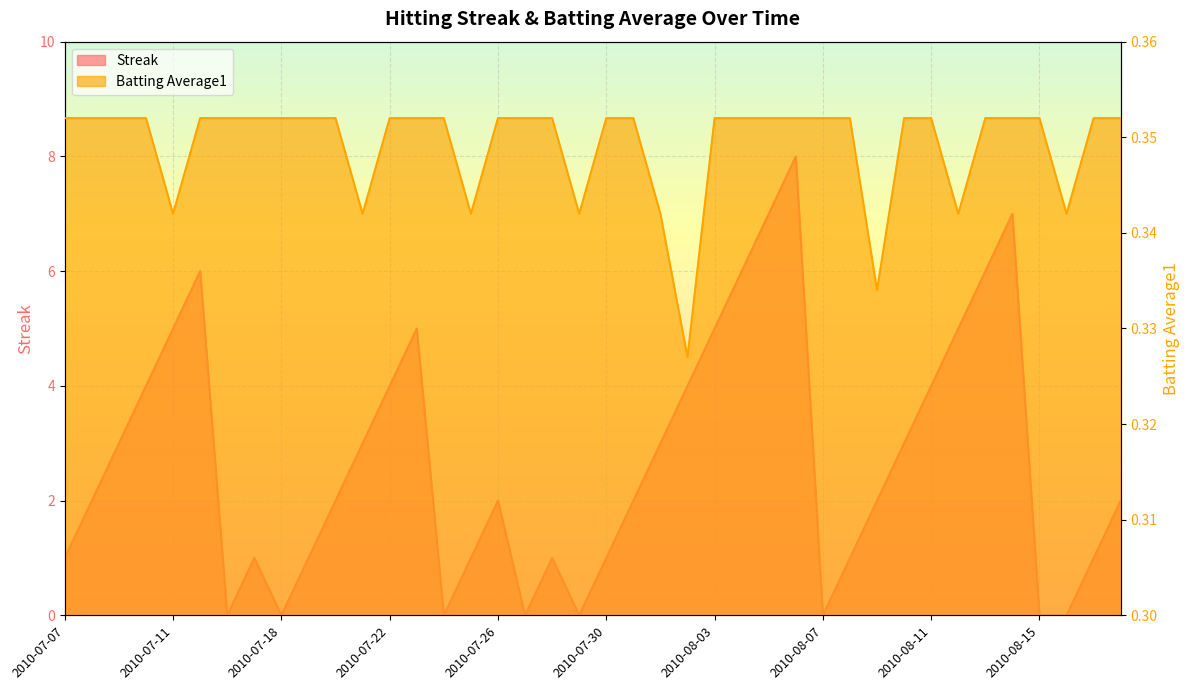

Reading left to right, list all the values displayed in this chart.

Streak: 2010-07-07=1.0	2010-07-08=2.0	2010-07-09=3.0	2010-07-10=4.0	2010-07-11=5.0	2010-07-15=6.0	2010-07-16=0.0	2010-07-17=1.0	2010-07-18=0.0	2010-07-19=1.0	2010-07-20=2.0	2010-07-21=3.0	2010-07-22=4.0	2010-07-23=5.0	2010-07-24=0.0	2010-07-25=1.0	2010-07-26=2.0	2010-07-27=0.0	2010-07-28=1.0	2010-07-29=0.0	2010-07-30=1.0	2010-07-31=2.0	2010-08-01=3.0	2010-08-02=4.0	2010-08-03=5.0	2010-08-04=6.0	2010-08-05=7.0	2010-08-06=8.0	2010-08-07=0.0	2010-08-08=1.0	2010-08-09=2.0	2010-08-10=3.0	2010-08-11=4.0	2010-08-12=5.0	2010-08-13=6.0	2010-08-14=7.0	2010-08-15=0.0	2010-08-16=0.0	2010-08-17=1.0	2010-08-18=2.0
Batting Average1: 2010-07-07=0.4	2010-07-08=0.4	2010-07-09=0.4	2010-07-10=0.4	2010-07-11=0.3	2010-07-15=0.4	2010-07-16=0.4	2010-07-17=0.4	2010-07-18=0.4	2010-07-19=0.4	2010-07-20=0.4	2010-07-21=0.3	2010-07-22=0.4	2010-07-23=0.4	2010-07-24=0.4	2010-07-25=0.3	2010-07-26=0.4	2010-07-27=0.4	2010-07-28=0.4	2010-07-29=0.3	2010-07-30=0.4	2010-07-31=0.4	2010-08-01=0.3	2010-08-02=0.3	2010-08-03=0.4	2010-08-04=0.4	2010-08-05=0.4	2010-08-06=0.4	2010-08-07=0.4	2010-08-08=0.4	2010-08-09=0.3	2010-08-10=0.4	2010-08-11=0.4	2010-08-12=0.3	2010-08-13=0.4	2010-08-14=0.4	2010-08-15=0.4	2010-08-16=0.3	2010-08-17=0.4	2010-08-18=0.4